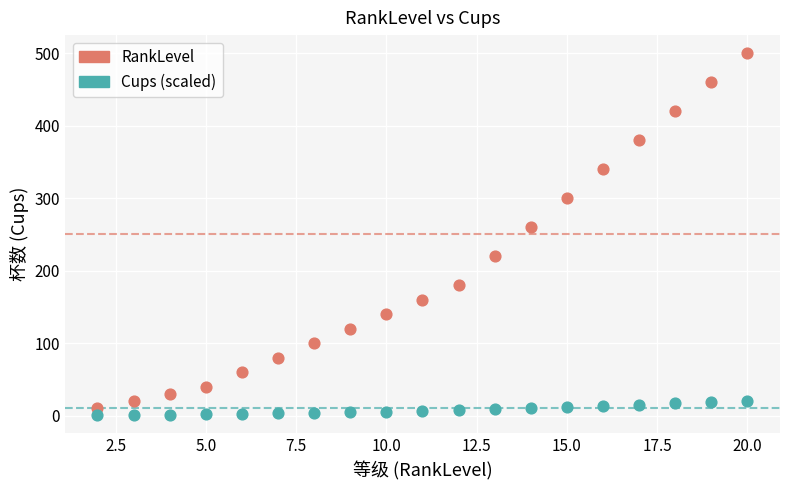

Which series reaches the minimum Y coordinate?

Cups (scaled)